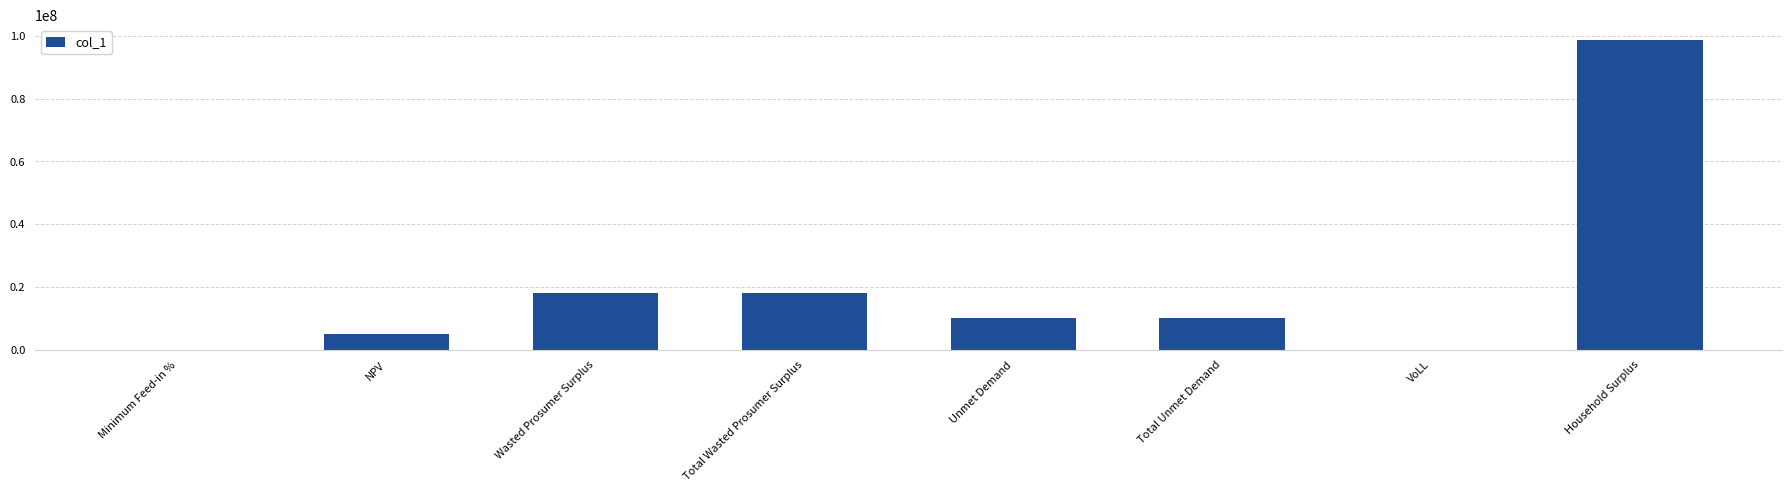

What value does the data have at Total Wasted Prosumer Surplus?

18093321.8